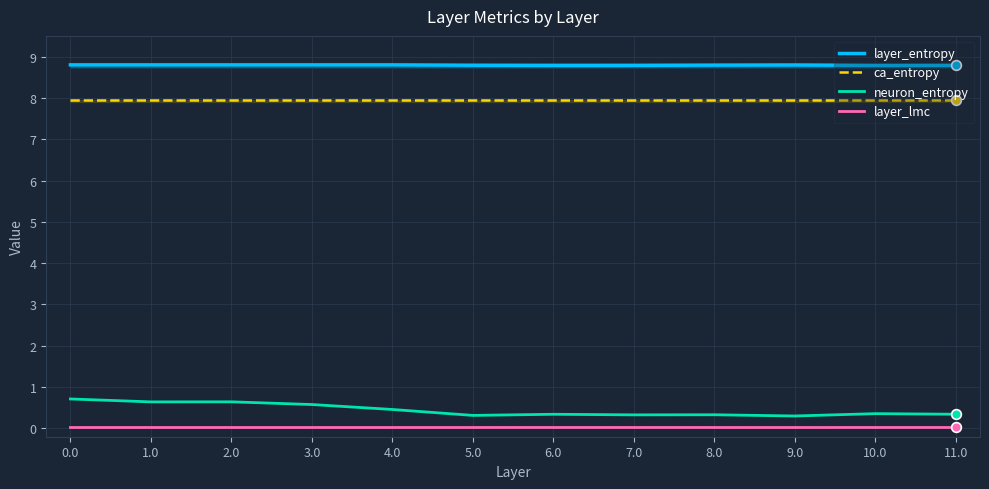

What position from the right is 5.0?

7